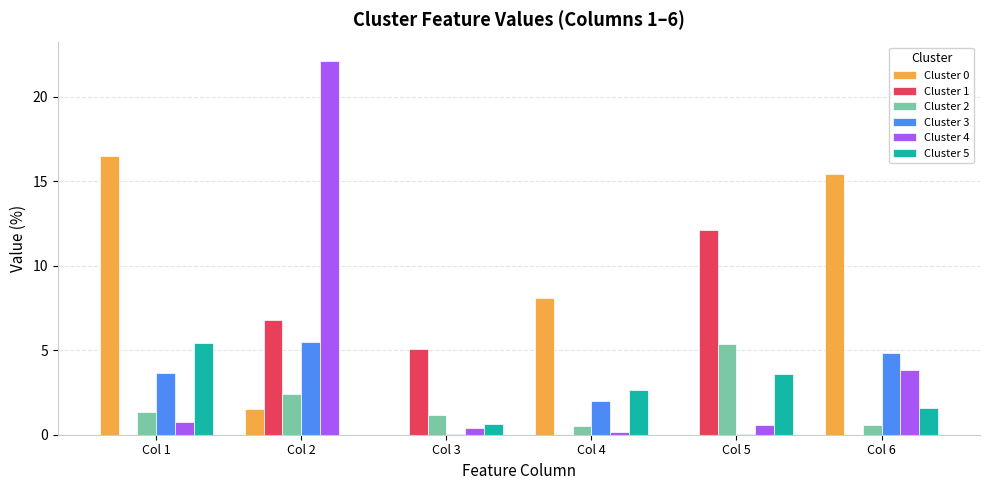

The Cluster 0 series shows 16.5 at Col 1. True or false?

True